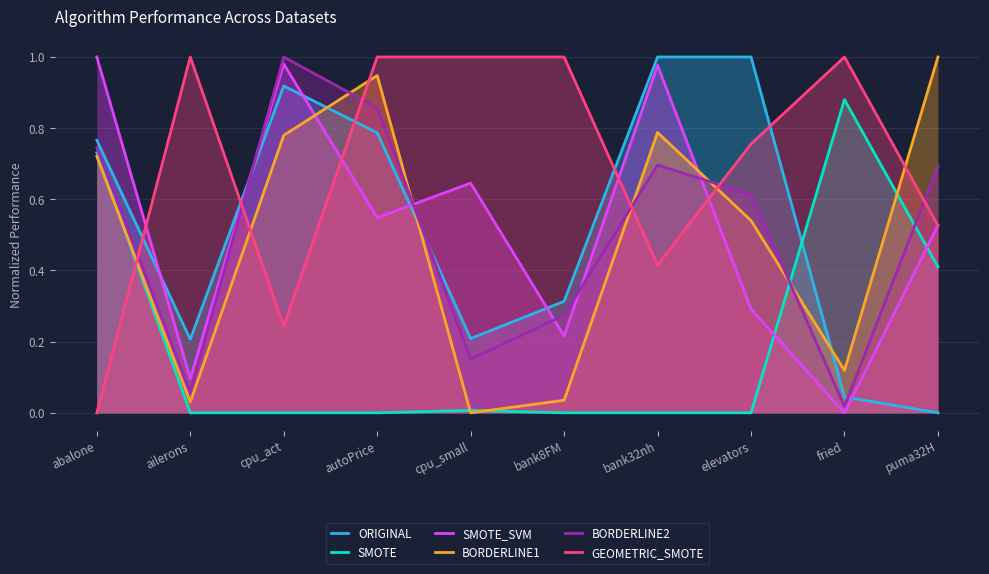

What is the sum of all BORDERLINE2 values?

5.1